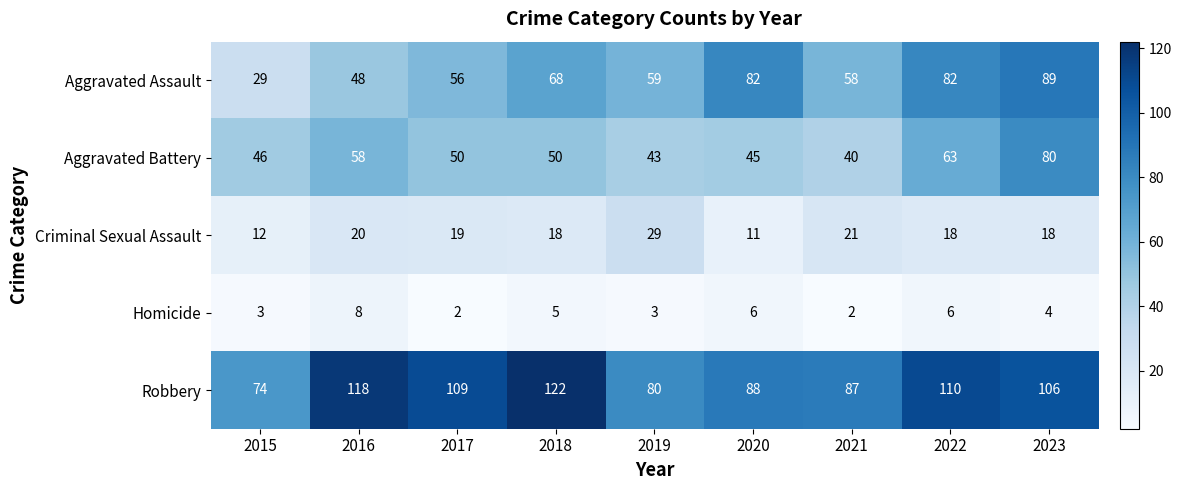

What is the difference between the maximum and minimum values in the Aggravated Battery series?

40